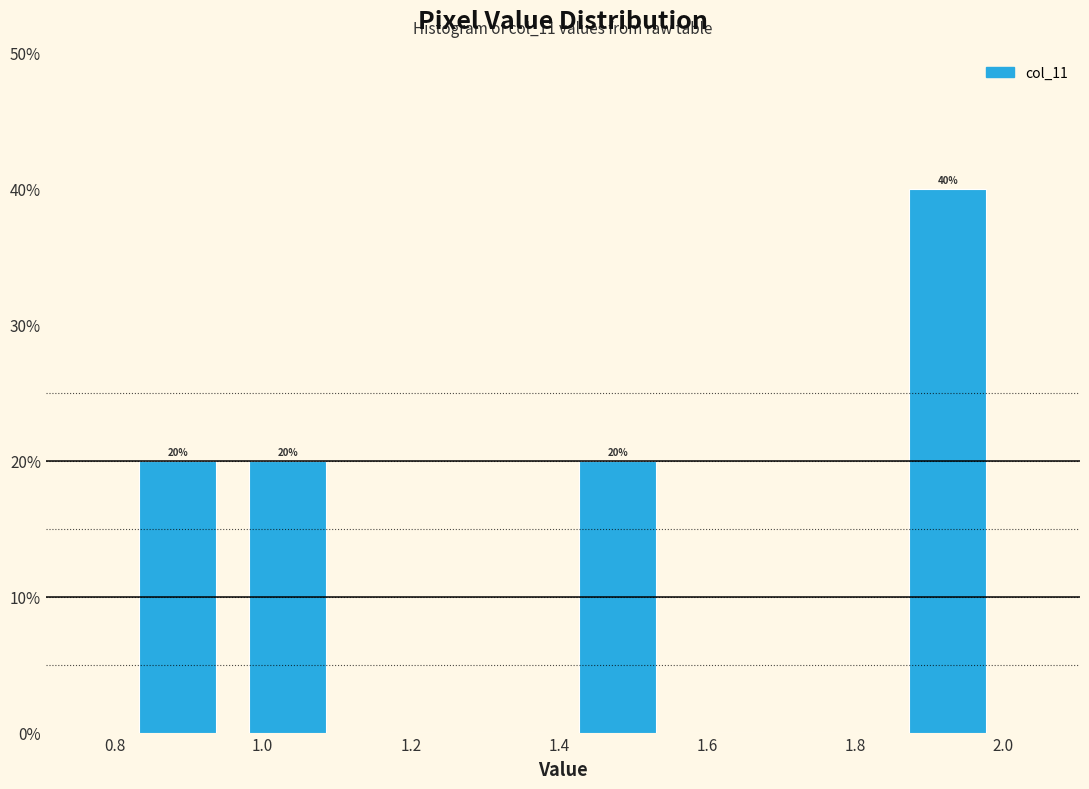

Over which range of the x-axis is the bar tallest?

1.86 to 2.00